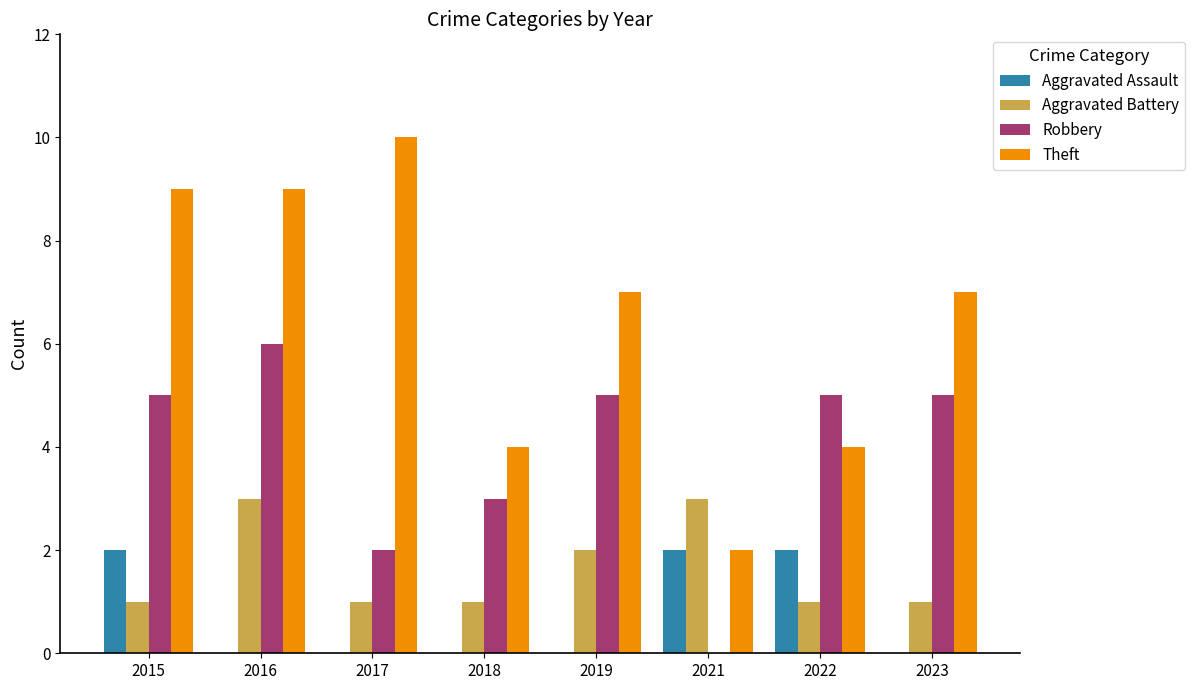

What is the total value across all series at 2019?

14